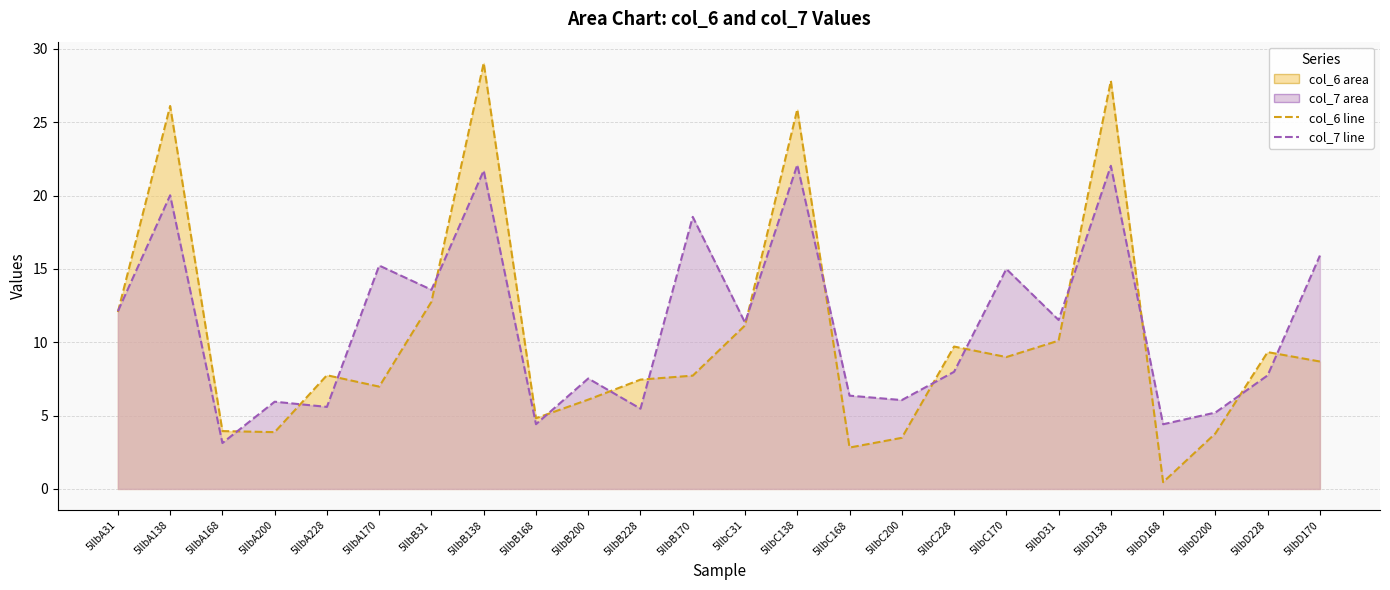

How many data points in col_6 line are above 8?

12